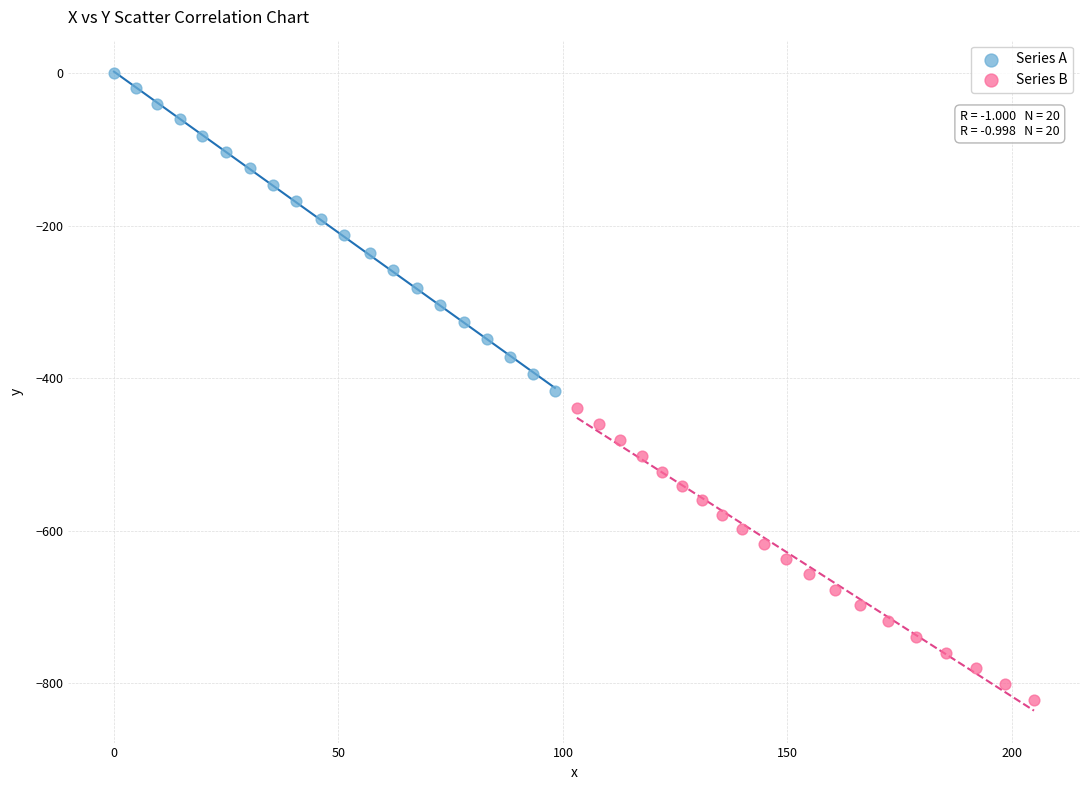

Which series has the widest spread of Y values?

Series A